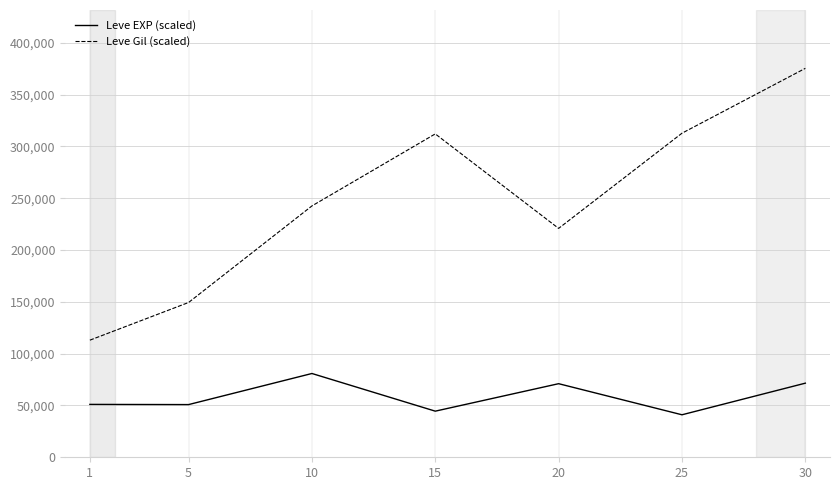

What are all the series names shown in the legend?

Leve EXP (scaled), Leve Gil (scaled)